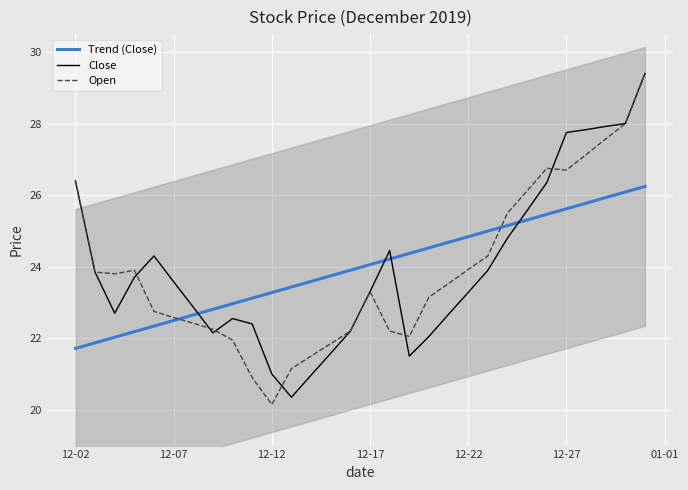

What is the maximum value for Trend (Close)?

26.2